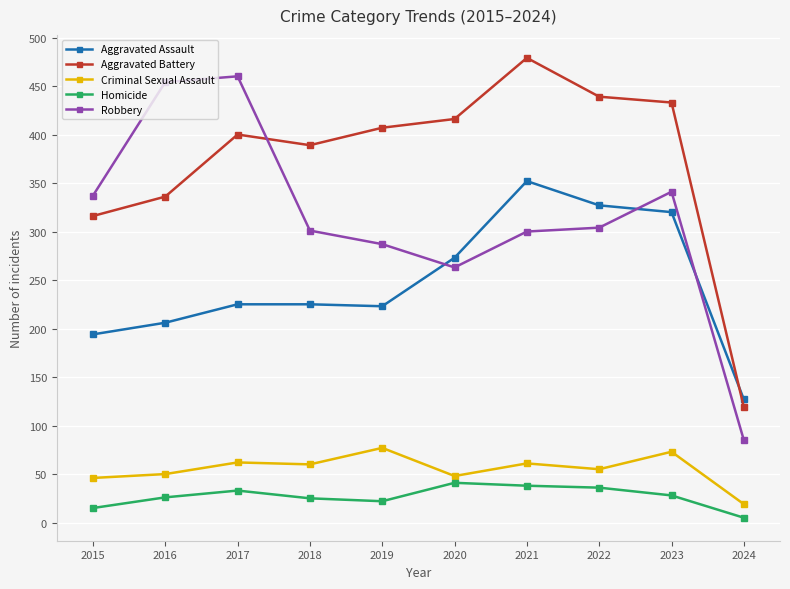

Is the value of Criminal Sexual Assault at 2024 greater than the value of Homicide at 2020?

No